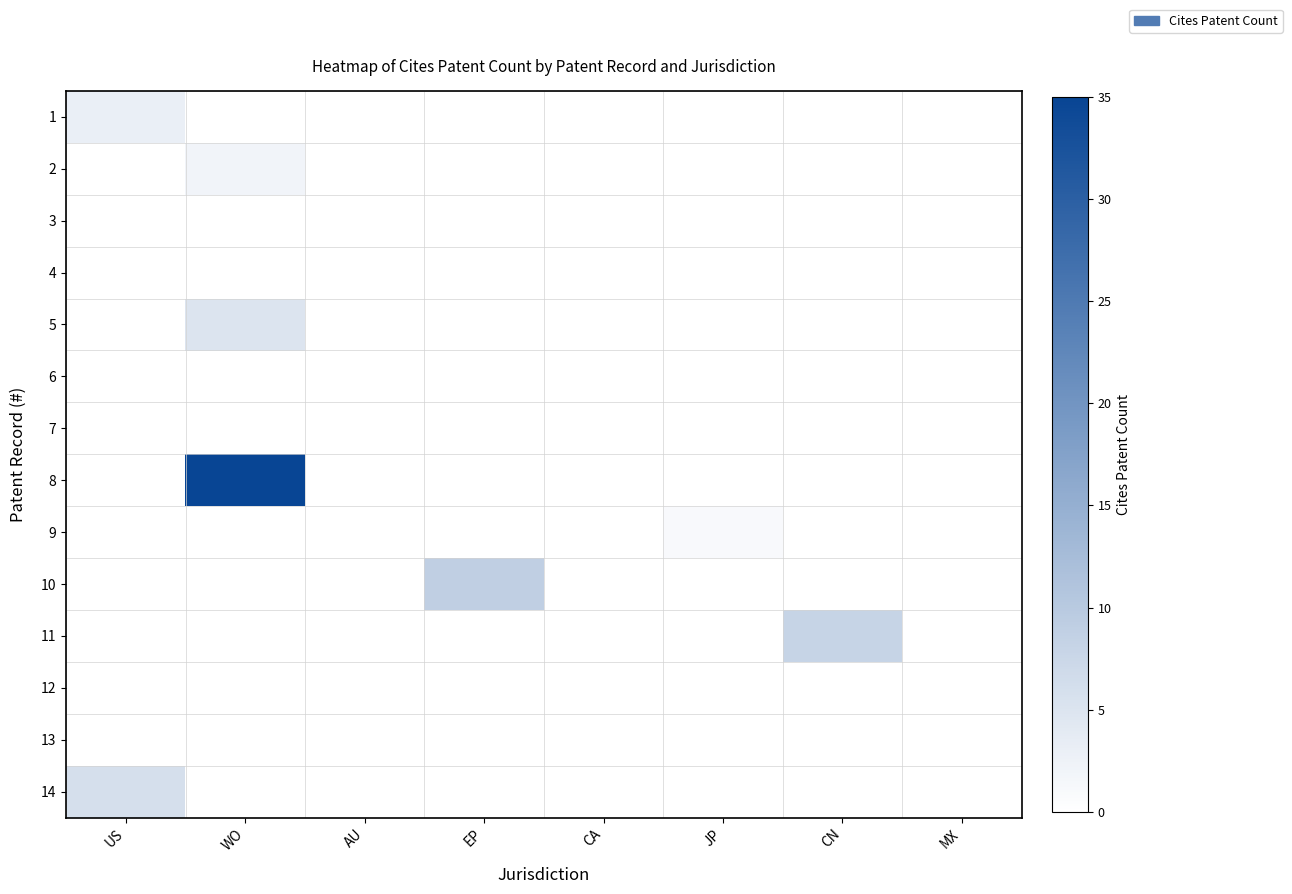

At US, list the series in order from largest to smallest.

14, 1, 2, 3, 4, 5, 6, 7, 8, 9, 10, 11, 12, 13